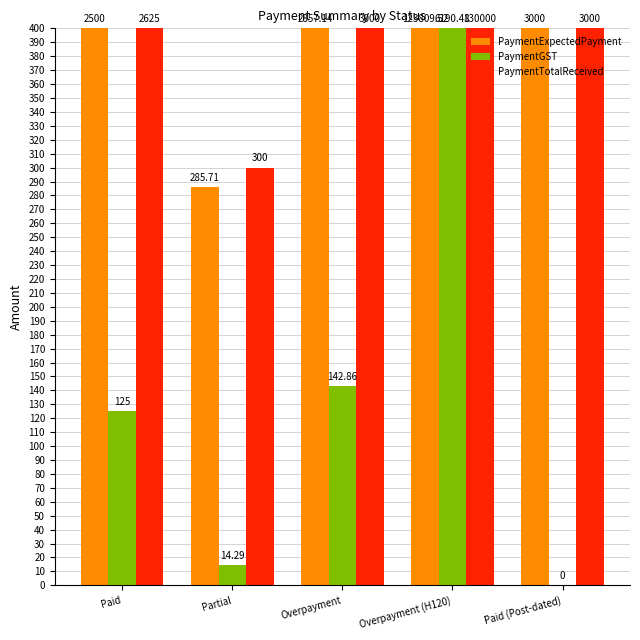

How many groups of bars are there?

5